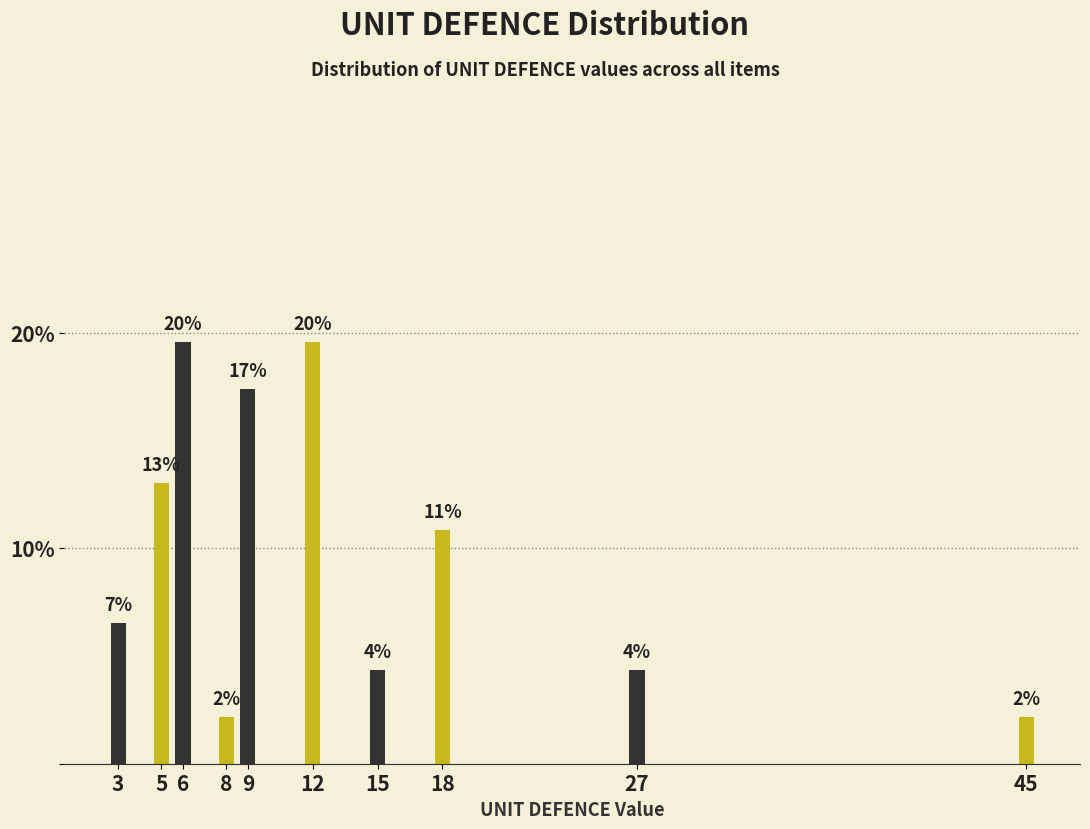

Are the bars horizontal?

No